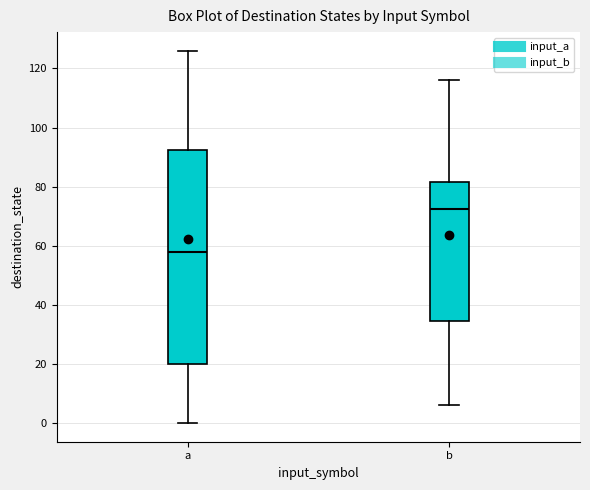

Reading left to right, read every box against the y-axis: the position of its median line, the range the box covers, and the ends of its whiskers. The values are not printed on the chart, so give them approximately, as read against the axis.

a: median 58, box 20 to 92, whiskers 0 to 126
b: median 72, box 34 to 82, whiskers 6 to 116